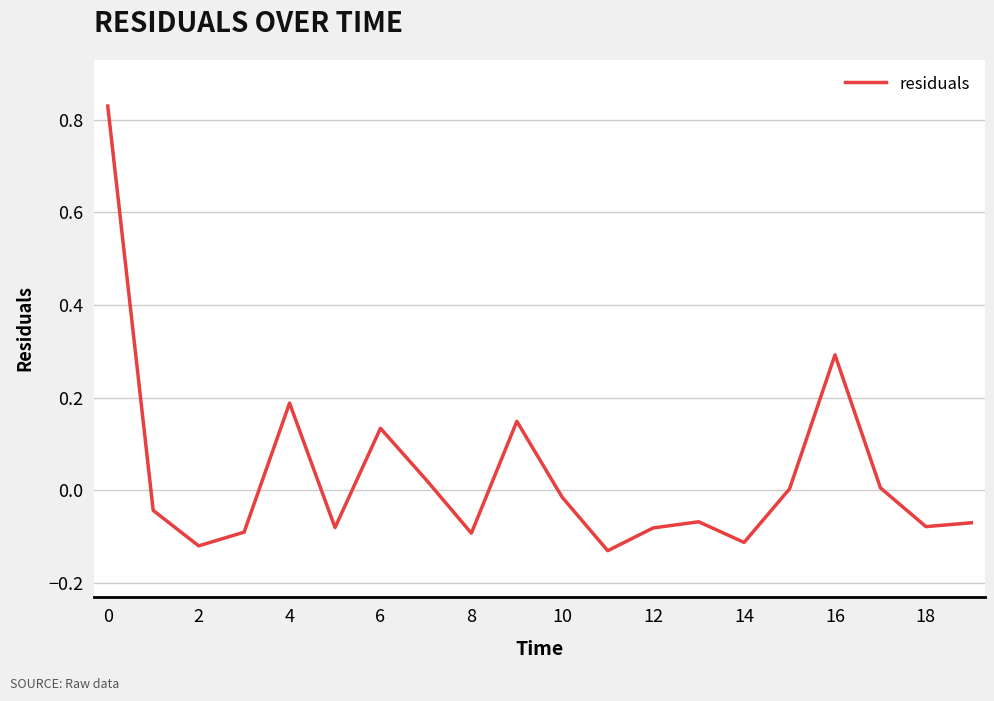

What is the difference between the maximum and minimum values?

1.0